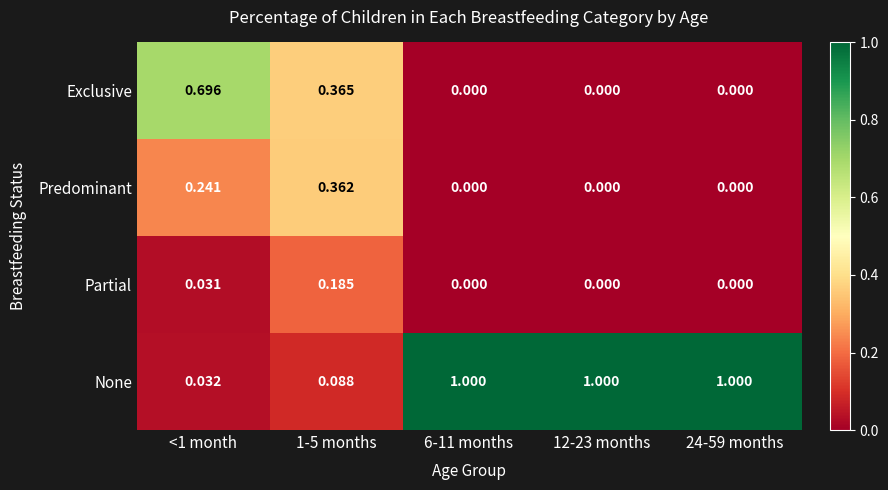

At how many categories does at least one series exceed 0?

5